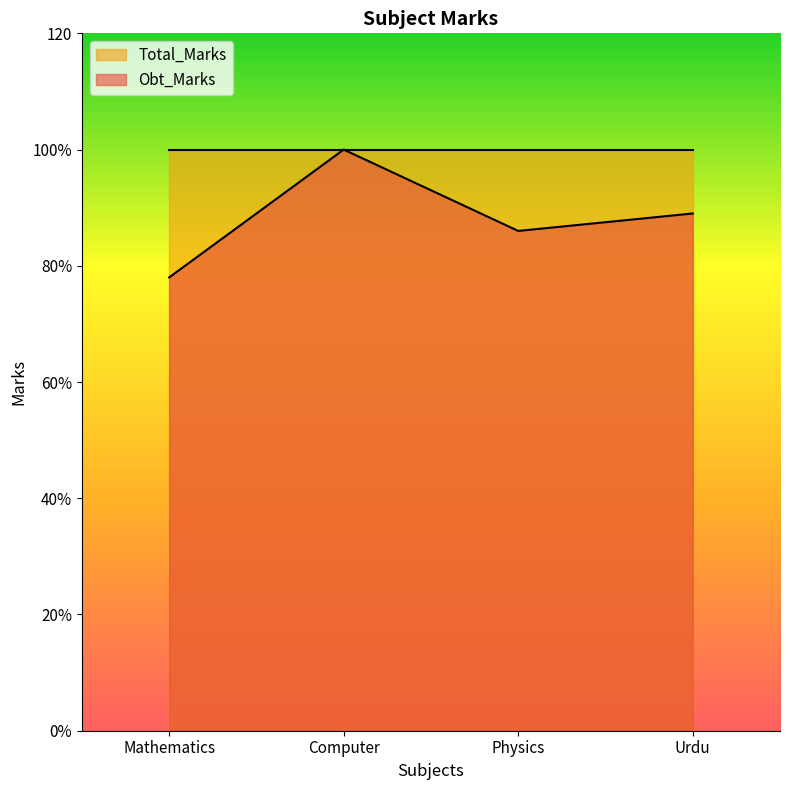

What is the minimum value shown in the chart?

78